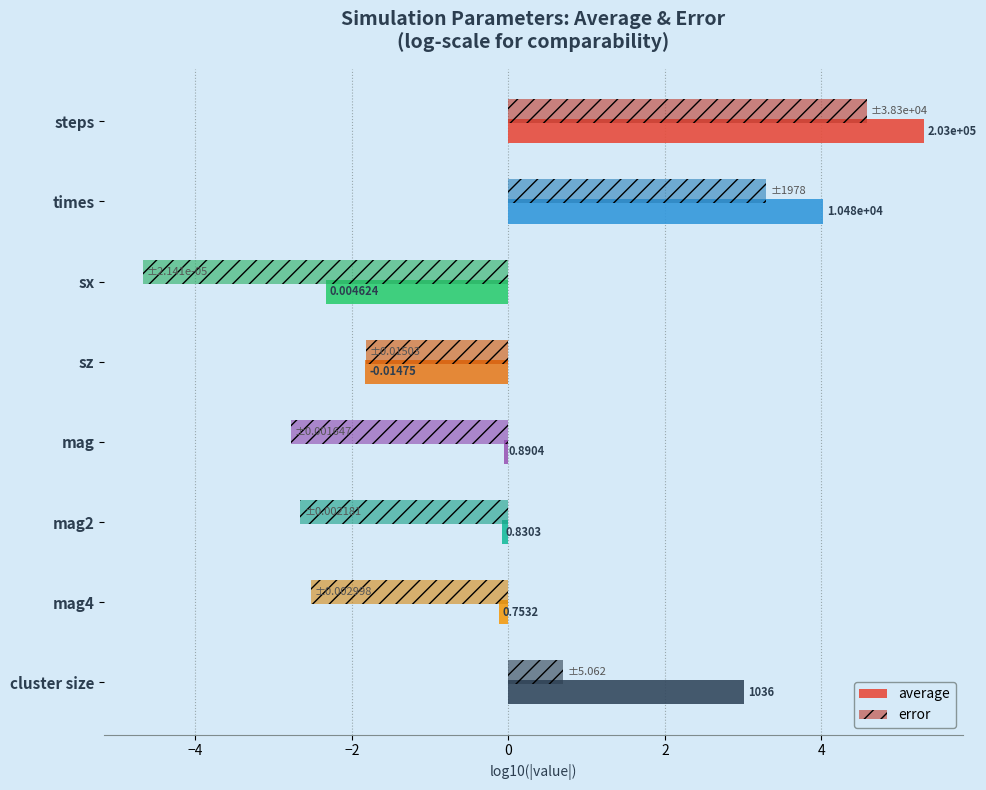

What are all the series names shown in the legend?

average, error